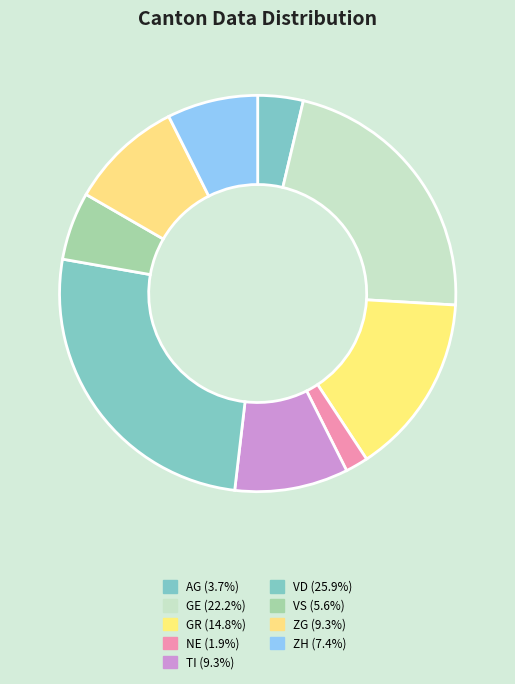

How many segments does this pie chart have?

9